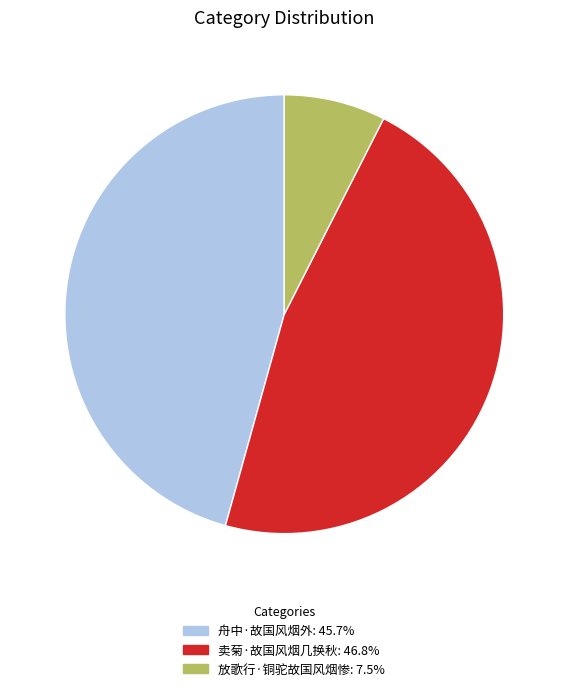

The 放歌行·铜驼故国风烟惨 slice represents 13% of the pie. True or false?

False